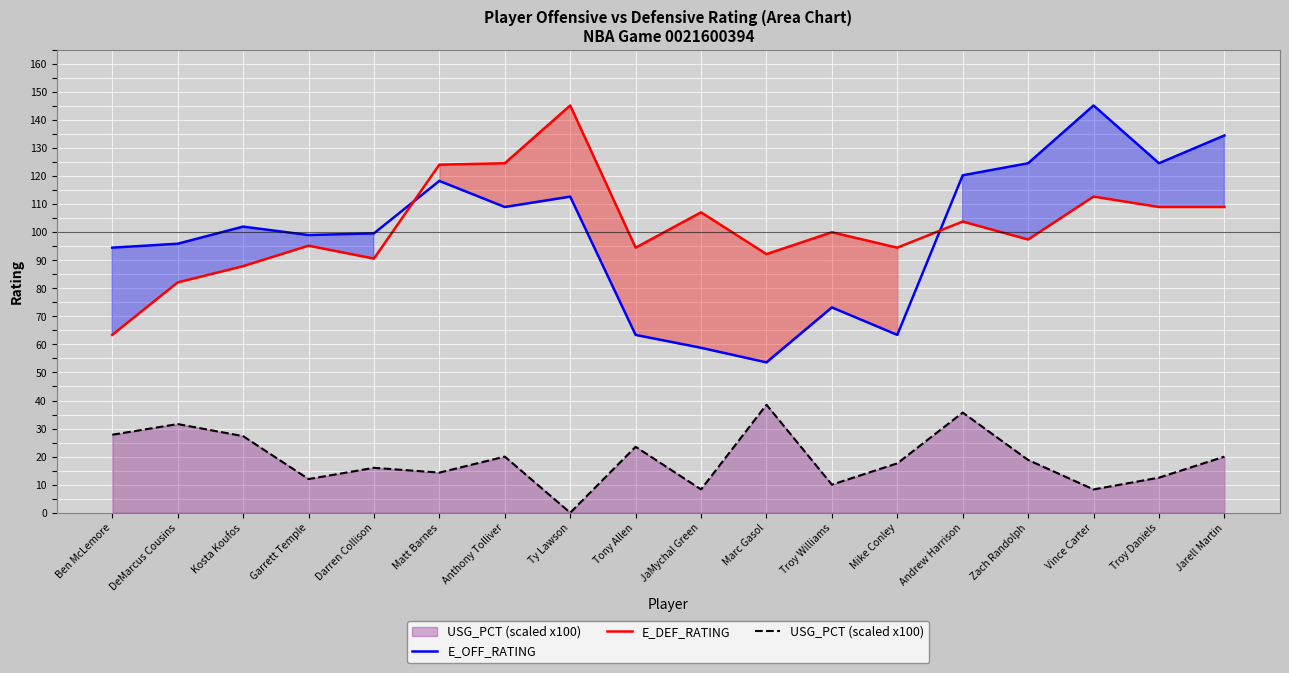

What is the sum of all USG_PCT (scaled x100) values?

342.2